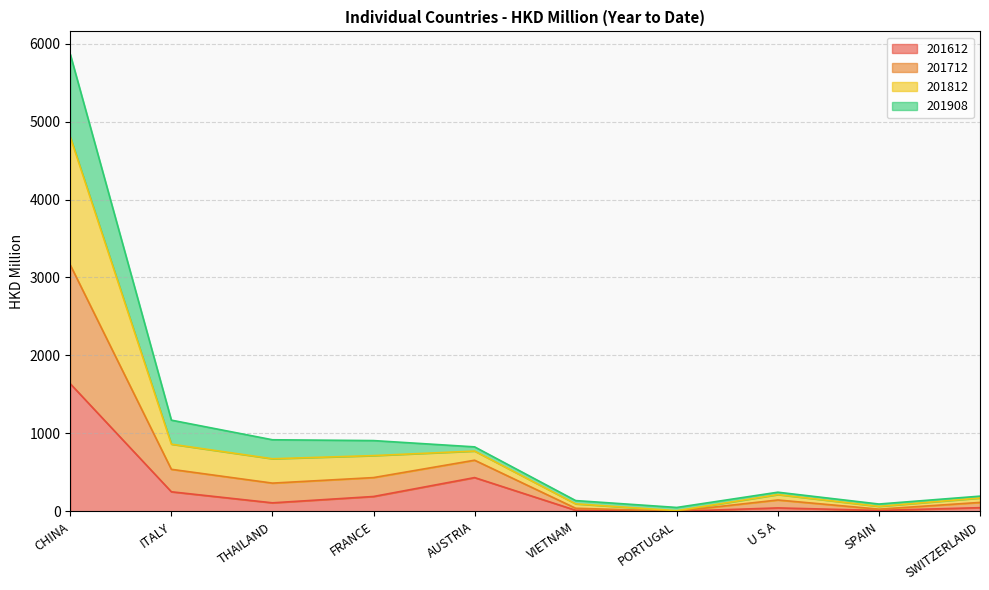

True or false: 201712 has more than 0 points higher than both neighbors.

True